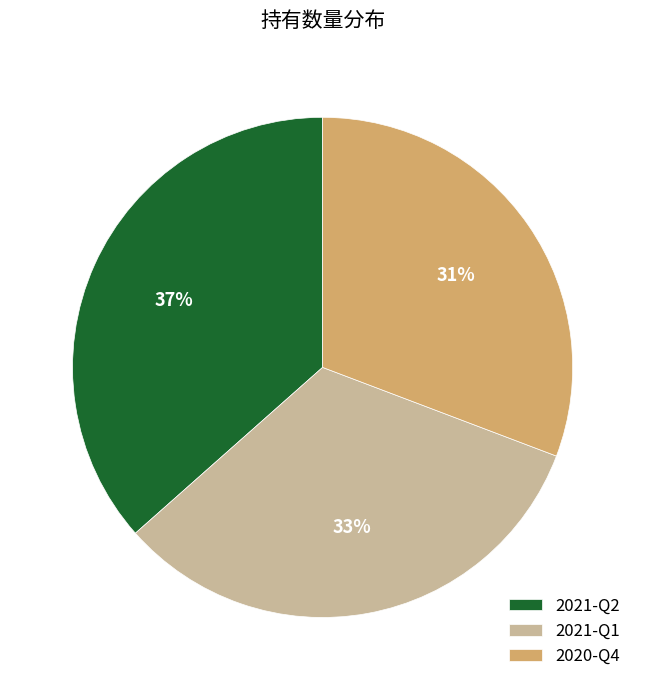

Does 2020-Q4 account for over 50% of the chart?

No